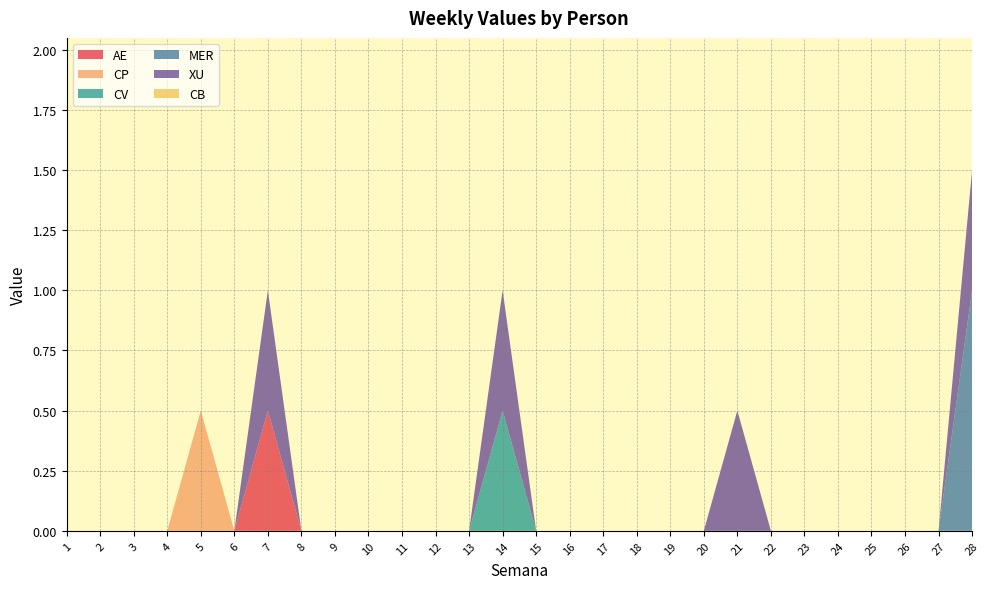

Reading right to left, extract all data points from this chart.

AE: 28=0.0	27=0.0	26=0.0	25=0.0	24=0.0	23=0.0	22=0.0	21=0.0	20=0.0	19=0.0	18=0.0	17=0.0	16=0.0	15=0.0	14=0.0	13=0.0	12=0.0	11=0.0	10=0.0	9=0.0	8=0.0	7=0.5	6=0.0	5=0.0	4=0.0	3=0.0	2=0.0	1=0.0
CP: 28=0.0	27=0.0	26=0.0	25=0.0	24=0.0	23=0.0	22=0.0	21=0.0	20=0.0	19=0.0	18=0.0	17=0.0	16=0.0	15=0.0	14=0.0	13=0.0	12=0.0	11=0.0	10=0.0	9=0.0	8=0.0	7=0.0	6=0.0	5=0.5	4=0.0	3=0.0	2=0.0	1=0.0
CV: 28=0.0	27=0.0	26=0.0	25=0.0	24=0.0	23=0.0	22=0.0	21=0.0	20=0.0	19=0.0	18=0.0	17=0.0	16=0.0	15=0.0	14=0.5	13=0.0	12=0.0	11=0.0	10=0.0	9=0.0	8=0.0	7=0.0	6=0.0	5=0.0	4=0.0	3=0.0	2=0.0	1=0.0
MER: 28=1.0	27=0.0	26=0.0	25=0.0	24=0.0	23=0.0	22=0.0	21=0.0	20=0.0	19=0.0	18=0.0	17=0.0	16=0.0	15=0.0	14=0.0	13=0.0	12=0.0	11=0.0	10=0.0	9=0.0	8=0.0	7=0.0	6=0.0	5=0.0	4=0.0	3=0.0	2=0.0	1=0.0
XU: 28=0.5	27=0.0	26=0.0	25=0.0	24=0.0	23=0.0	22=0.0	21=0.5	20=0.0	19=0.0	18=0.0	17=0.0	16=0.0	15=0.0	14=0.5	13=0.0	12=0.0	11=0.0	10=0.0	9=0.0	8=0.0	7=0.5	6=0.0	5=0.0	4=0.0	3=0.0	2=0.0	1=0.0
CB: 28=0.0	27=0.0	26=0.0	25=0.0	24=0.0	23=0.0	22=0.0	21=0.0	20=0.0	19=0.0	18=0.0	17=0.0	16=0.0	15=0.0	14=0.0	13=0.0	12=0.0	11=0.0	10=0.0	9=0.0	8=0.0	7=0.0	6=0.0	5=0.0	4=0.0	3=0.0	2=0.0	1=0.0